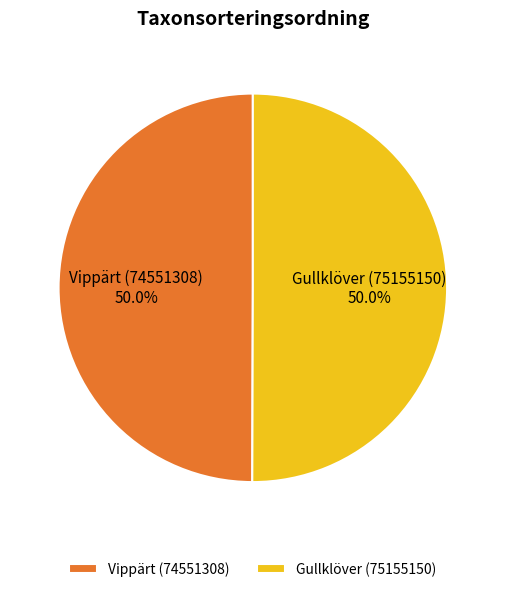

What portion of the pie excludes Gullklöver (75155150)?

50.0%